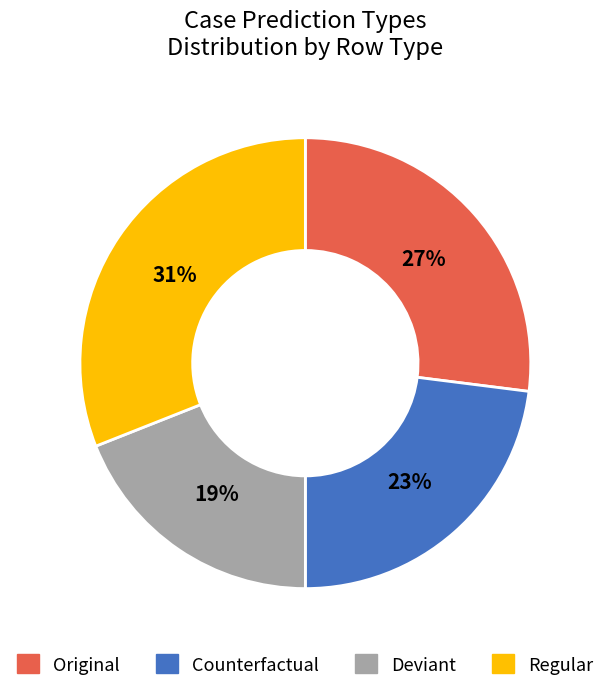

Rank the categories by value from highest to lowest.

Regular, Original, Counterfactual, Deviant